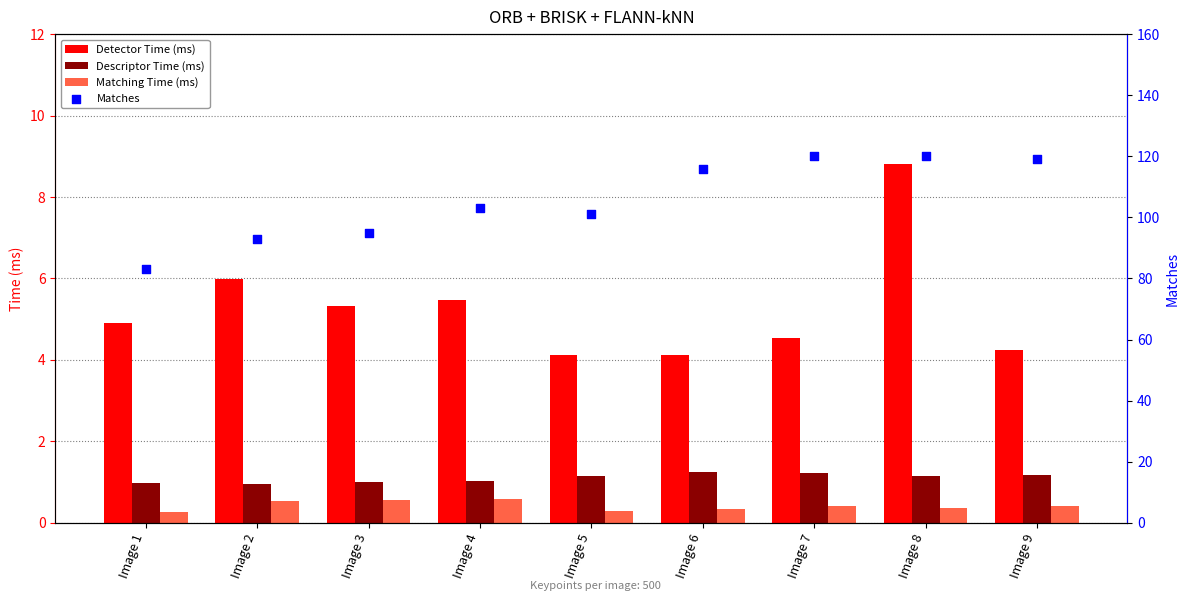

Is the value of Descriptor Time (ms) at Image 9 greater than the value of Matching Time (ms) at Image 3?

Yes